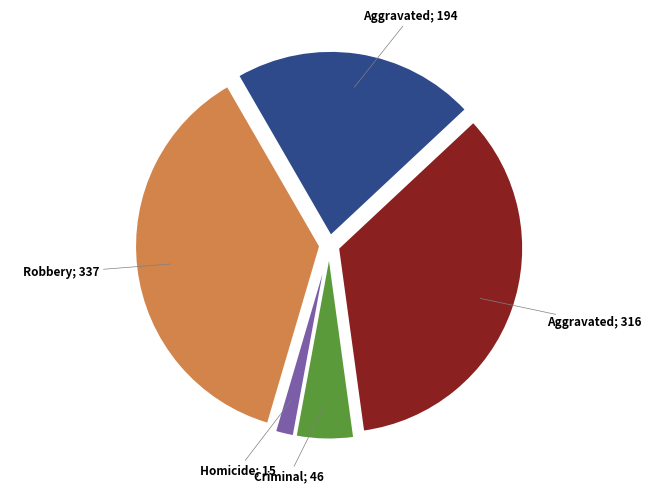

Is there any slice that represents more than half of the pie?

No